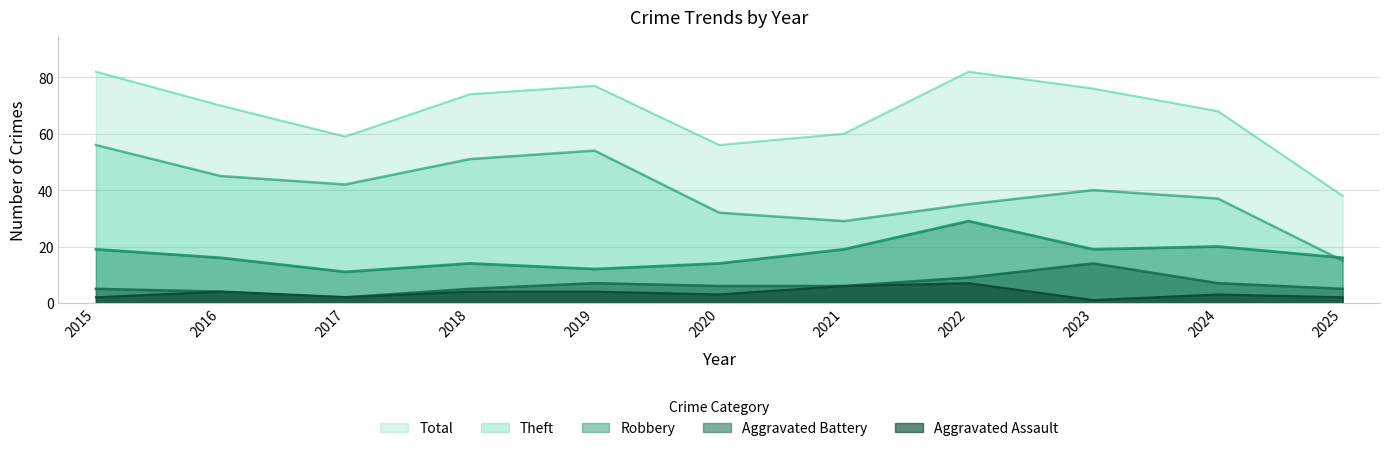

What is the minimum value for Robbery?

11